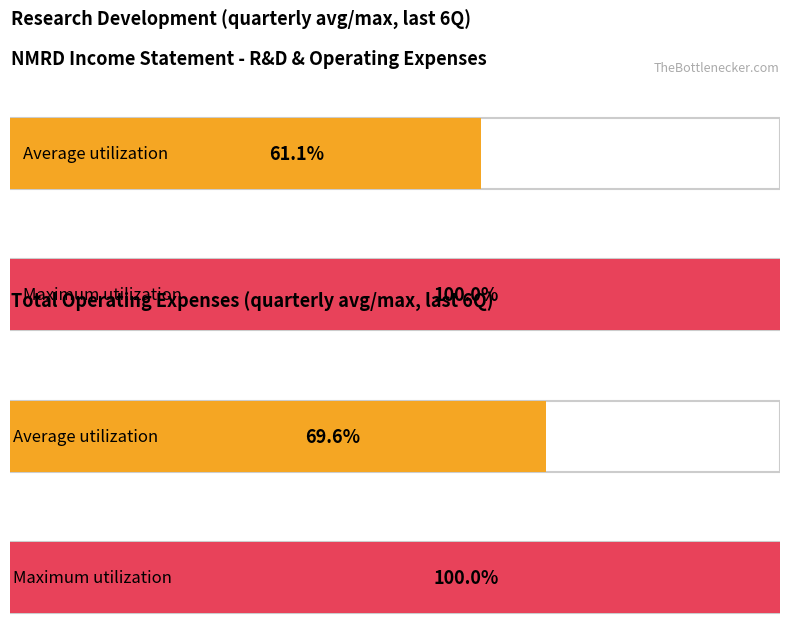

How many bars are there in each group?

2